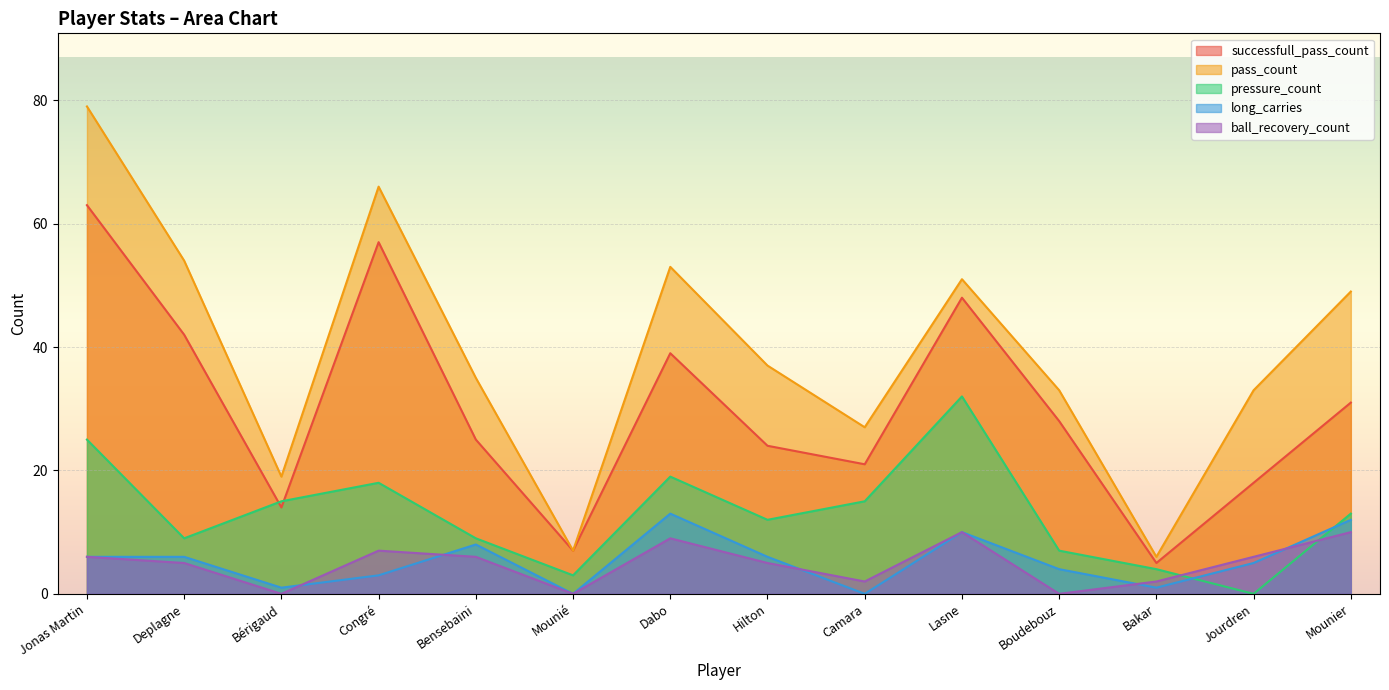

At which label does pass_count first exceed 37?

Jonas Martin